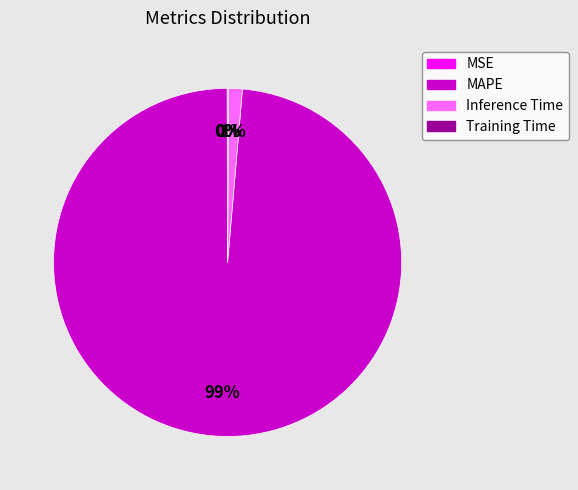

Is it true that Inference Time is 1% of the pie?

True